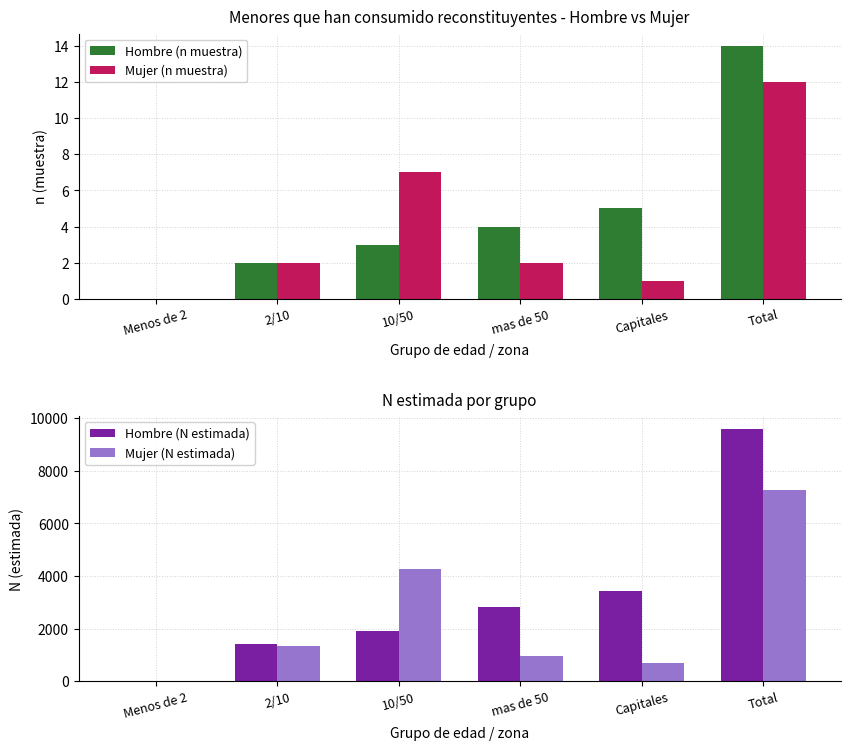

Which series has the largest total across all categories?

Hombre (N estimada)